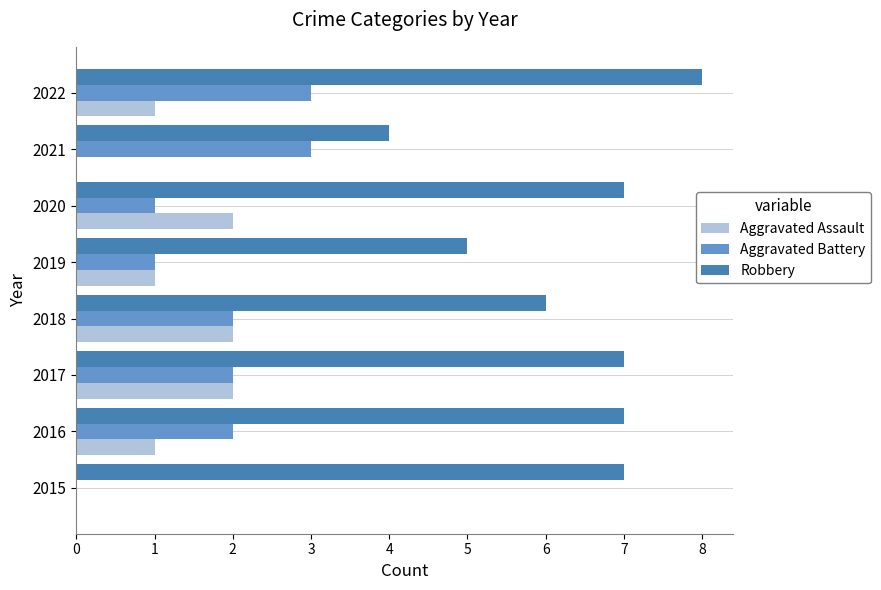

What is the sum of the Robbery values at 2020 and 2017?

14